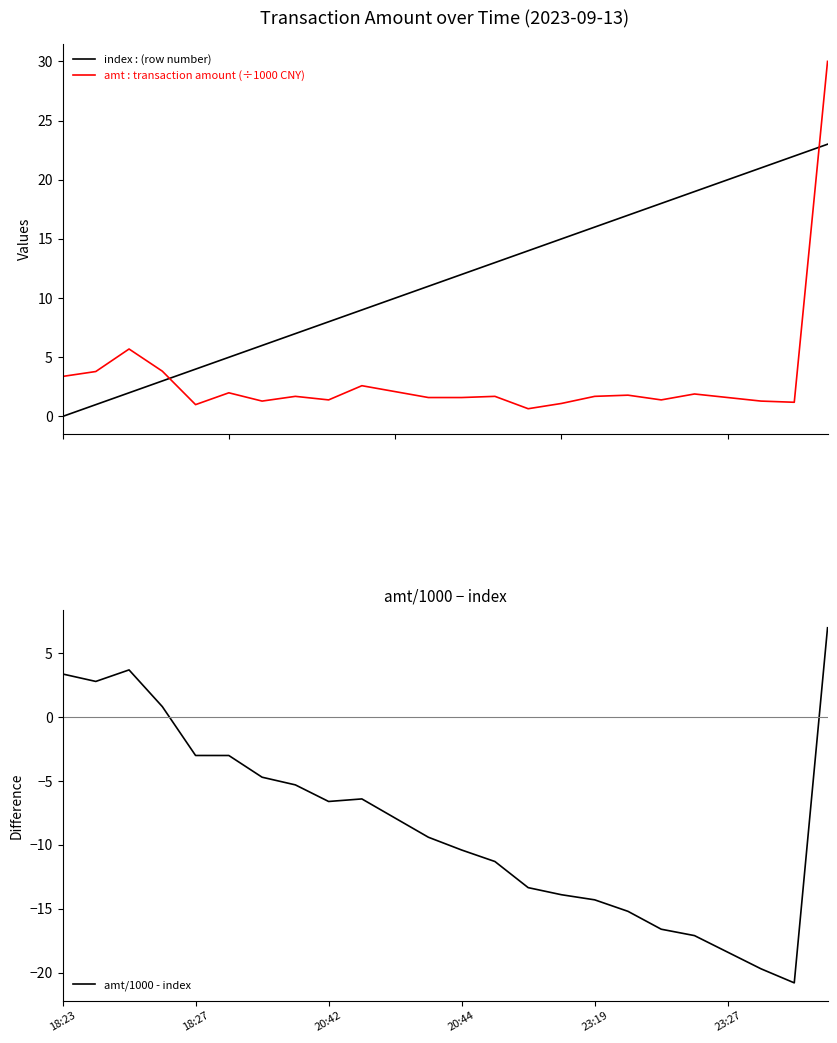

Is this an area chart (filled region under the line)?

No